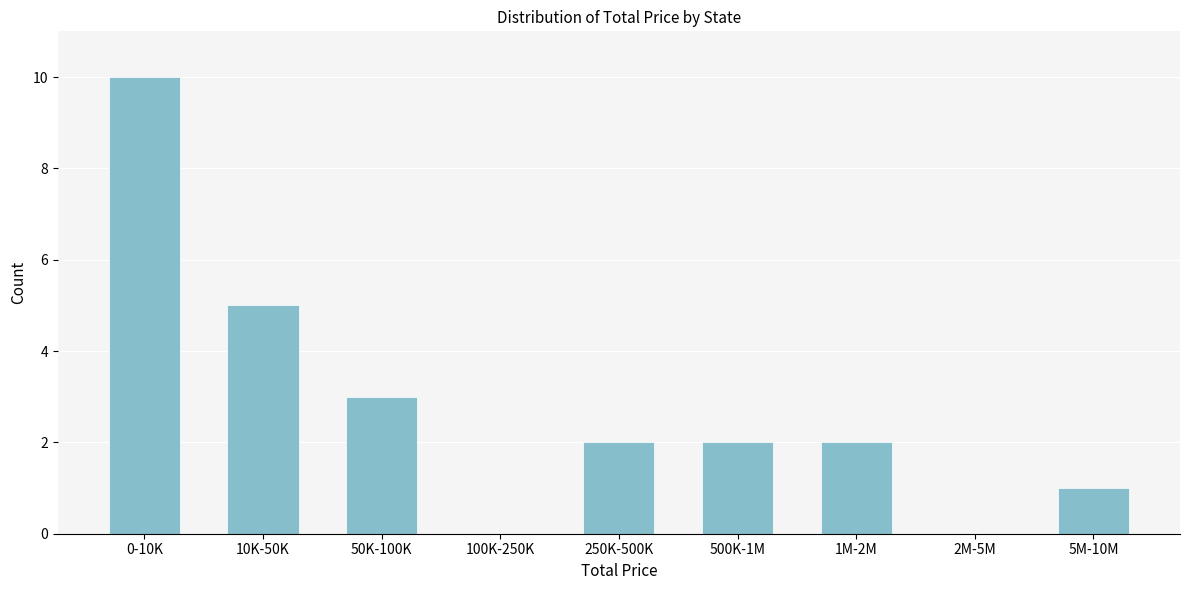

Reading right to left, extract all data points from this chart.

5M-10M=1	2M-5M=0	1M-2M=2	500K-1M=2	250K-500K=2	100K-250K=0	50K-100K=3	10K-50K=5	0-10K=10